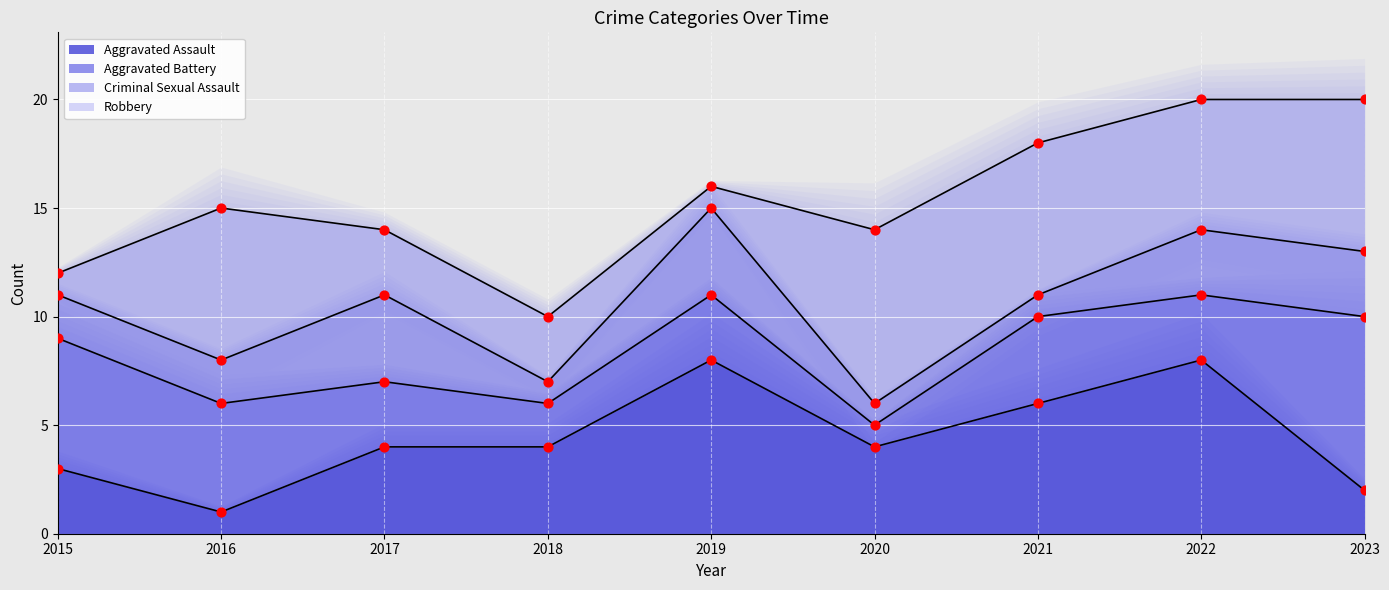

Which series reaches the maximum Y coordinate?

Robbery (points)